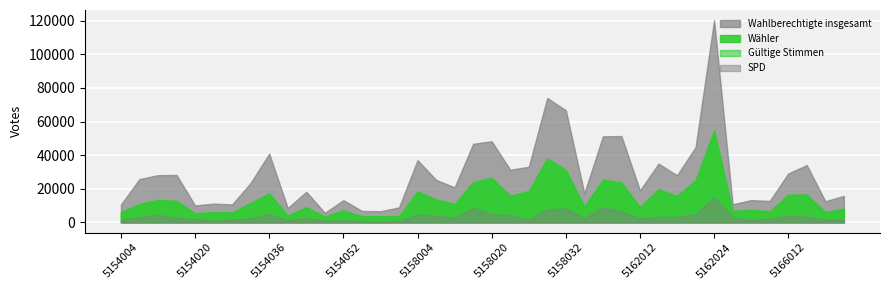

Reading left to right, list all the values displayed in this chart.

Wahlberechtigte insgesamt: 10653	25794	28116	28231	10099	11204	10695	23560	40945	8526	18250	5707	13259	6822	6662	8933	37049	25348	20816	46759	48257	31321	33116	74073	66726	17375	51214	51380	19041	34975	28060	44813	120355	10782	13283	12756	29126	34138	12601	15738
Wähler: 6065	11040	13411	12803	5517	5964	5925	11629	17327	4059	9085	3420	7221	3688	3699	3575	18489	13642	11006	23970	26614	15877	18657	38251	31337	9505	25450	23804	9083	19878	15687	25082	54805	6778	7480	6624	16458	16653	6132	8259
Gültige Stimmen: 5950	10925	13288	12668	5369	5893	5839	11471	17074	3995	8942	3359	7052	3618	3657	3508	18268	13474	10801	23573	26103	15670	18348	37644	30681	9224	25019	23457	8889	19713	15529	24879	54354	6672	7338	6486	16214	16402	6049	8077
SPD: 1667	3164	4571	2609	2112	975	1643	2400	4944	1253	2628	965	1269	828	467	879	4664	3960	2954	8513	4996	4221	1639	7856	8325	2463	9074	6648	2308	3352	3393	4831	14845	3200	1230	2177	3992	3455	1693	1685